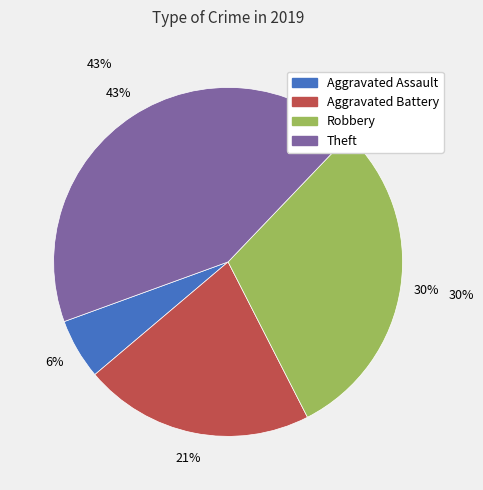

Count the number of slices in the pie.

4